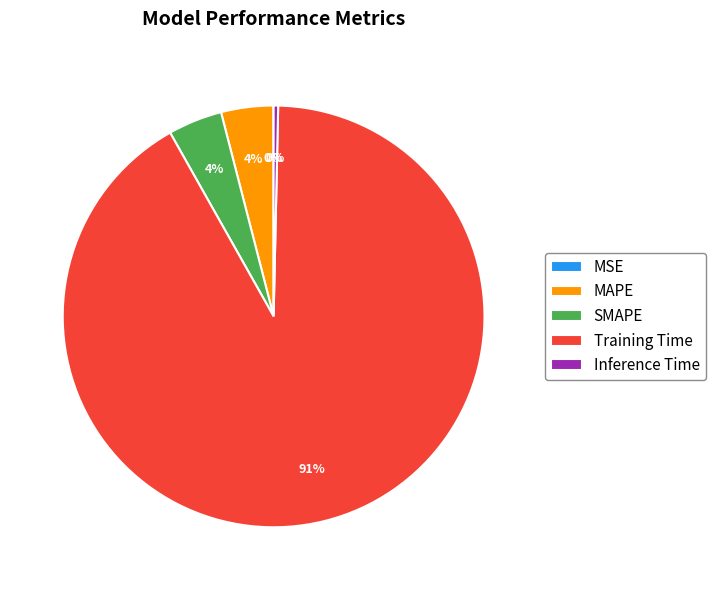

To the nearest percent, what is the combined percentage of Training Time and Inference Time?

92%